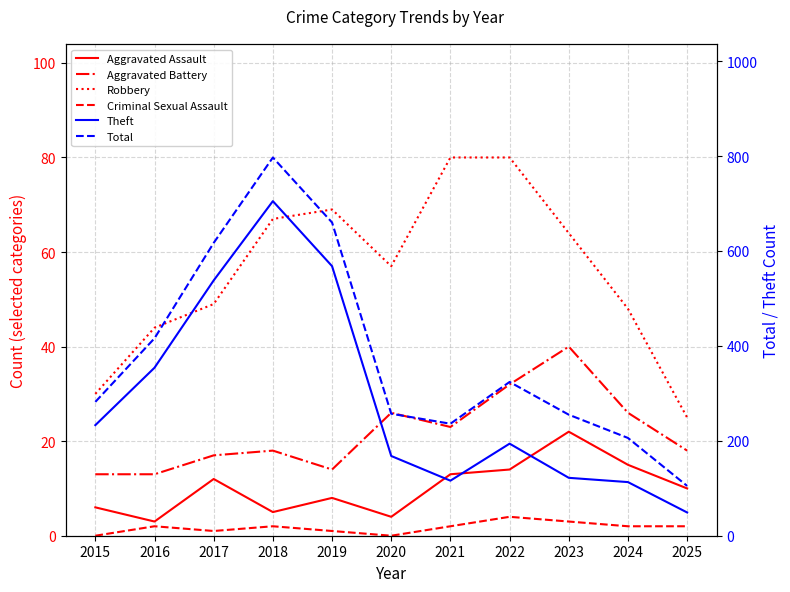

Which category has the highest value in the Aggravated Battery series?

2023